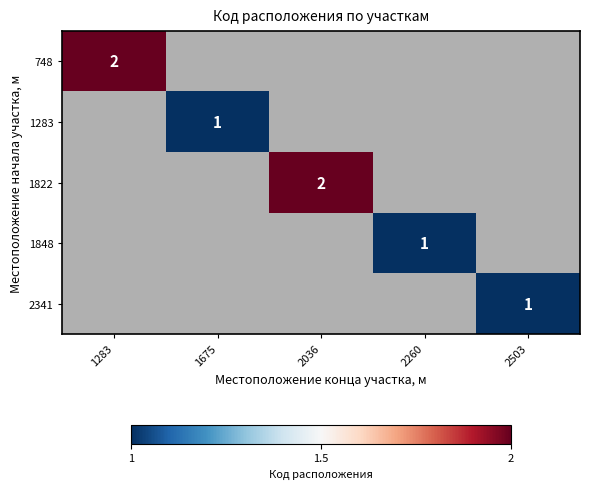

The 2341 series shows 2 at 2503. True or false?

False